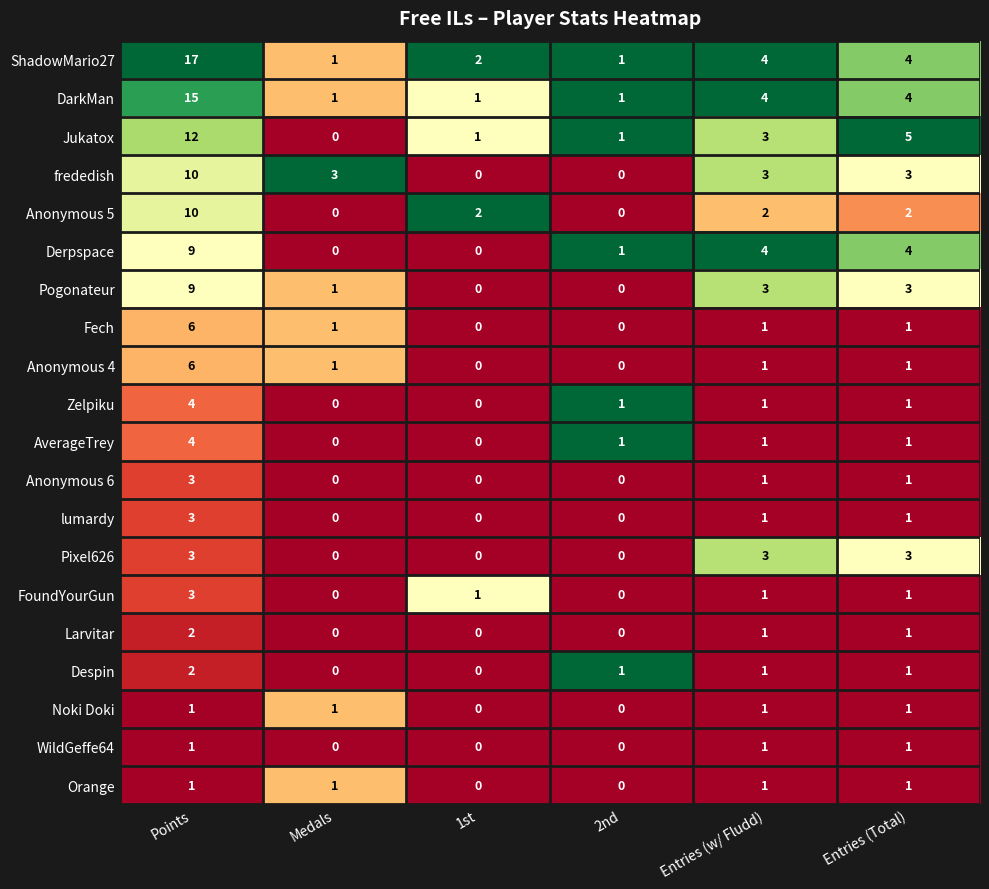

Count the Pixel626 values in the range 0 to 3.

6